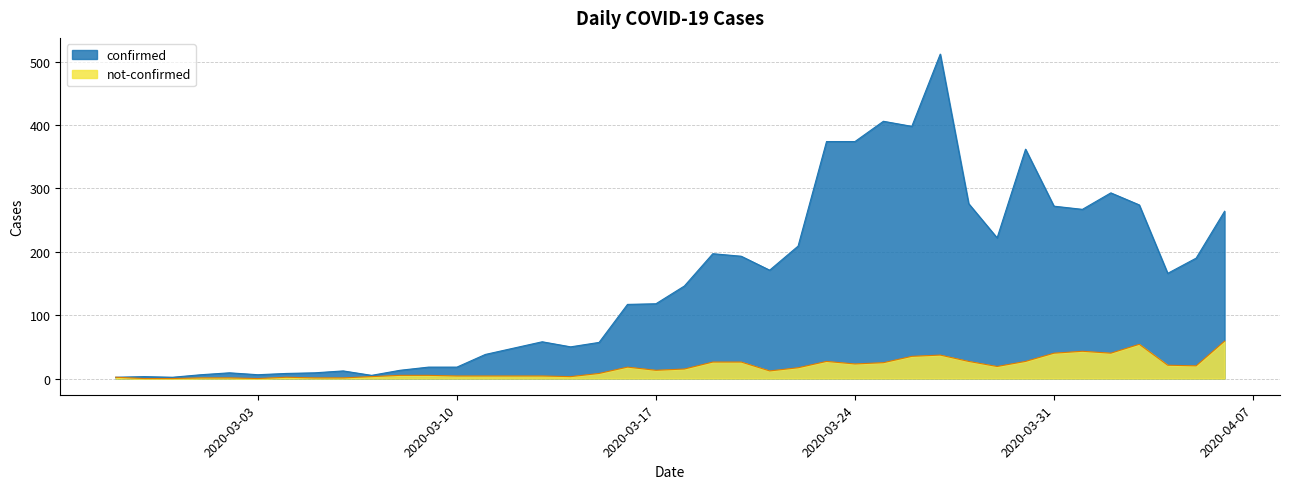

Does the chart have visible grid lines?

Yes